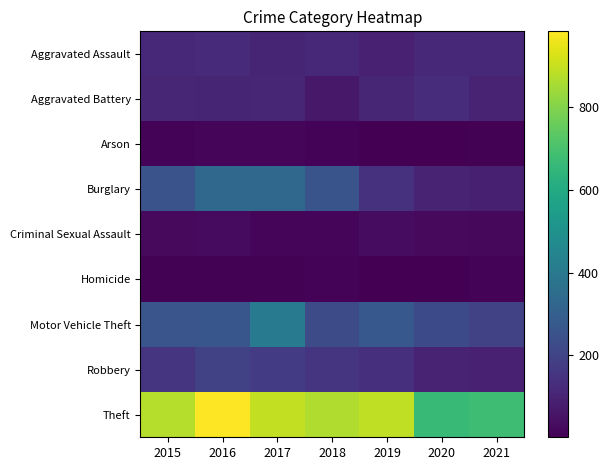

Reading right to left, extract all data points from this chart.

Aggravated Assault: 2021=115	2020=113	2019=92	2018=115	2017=105	2016=118	2015=110
Aggravated Battery: 2021=100	2020=126	2019=108	2018=67	2017=108	2016=102	2015=108
Arson: 2021=6	2020=4	2019=5	2018=12	2017=14	2016=20	2015=13
Burglary: 2021=90	2020=100	2019=143	2018=257	2017=329	2016=333	2015=254
Criminal Sexual Assault: 2021=25	2020=27	2019=35	2018=21	2017=21	2016=30	2015=28
Homicide: 2021=13	2020=2	2019=5	2018=10	2017=8	2016=7	2015=9
Motor Vehicle Theft: 2021=193	2020=222	2019=273	2018=231	2017=411	2016=265	2015=261
Robbery: 2021=91	2020=97	2019=135	2018=155	2017=178	2016=194	2015=154
Theft: 2021=678	2020=666	2019=891	2018=868	2017=892	2016=984	2015=874